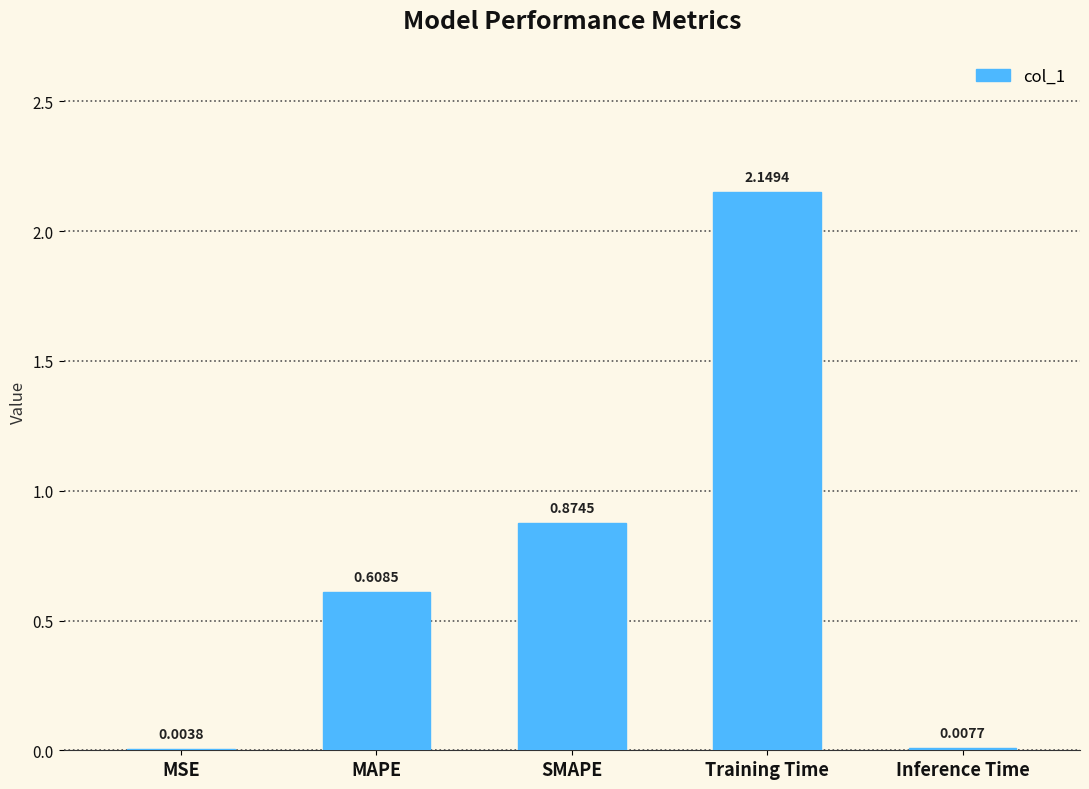

Between Training Time and MAPE, which is larger?

Training Time